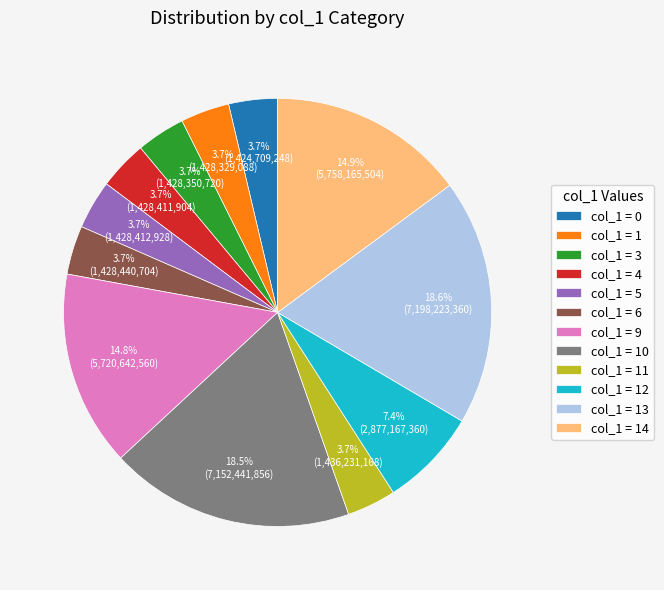

Does any single category account for the majority?

No